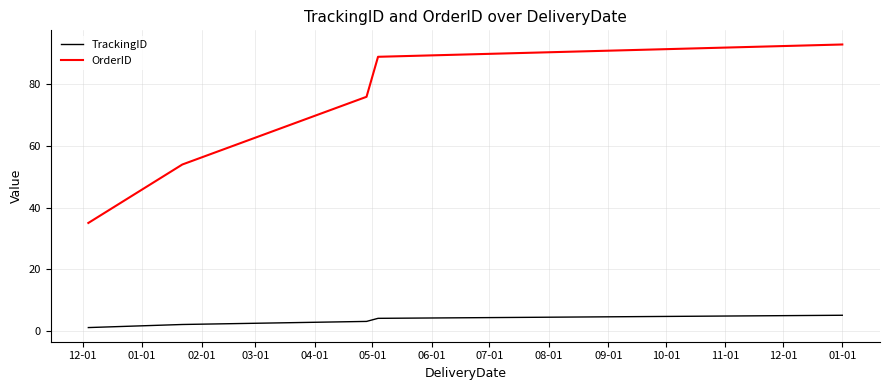

List the series in order of their overall mean, highest first.

OrderID, TrackingID